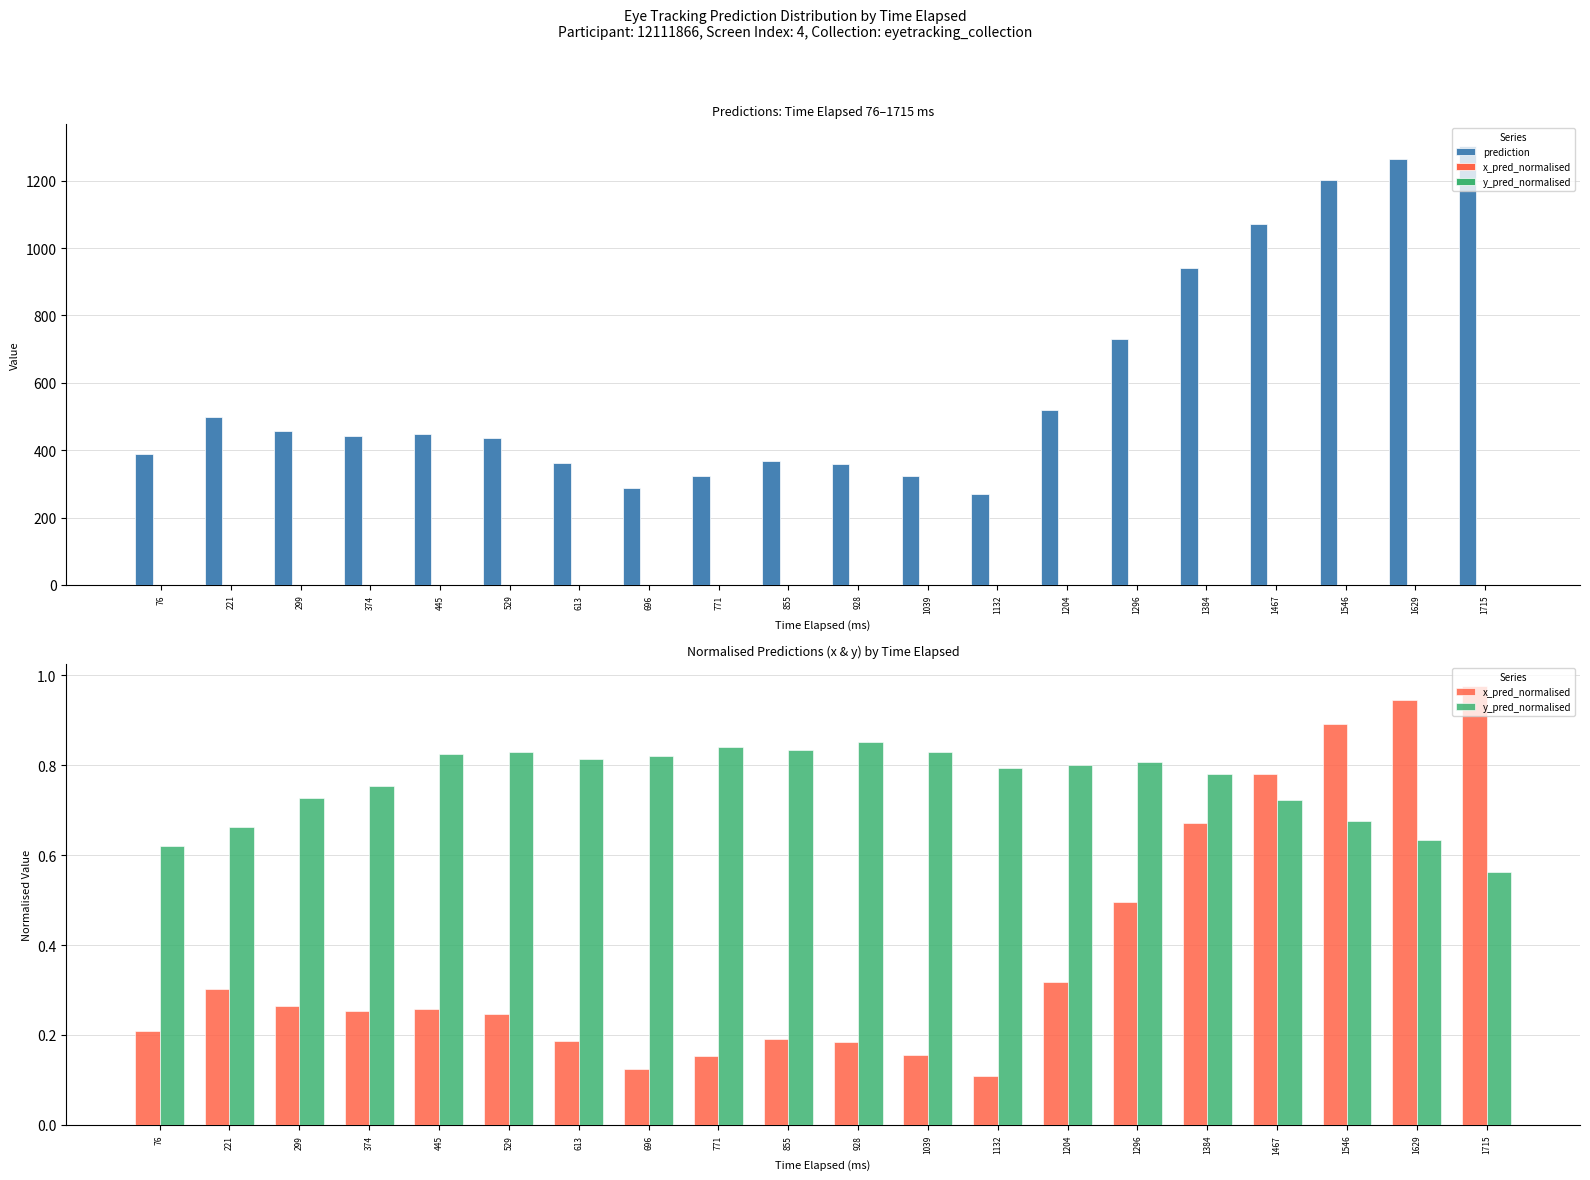

How many bars are there in each group?

3